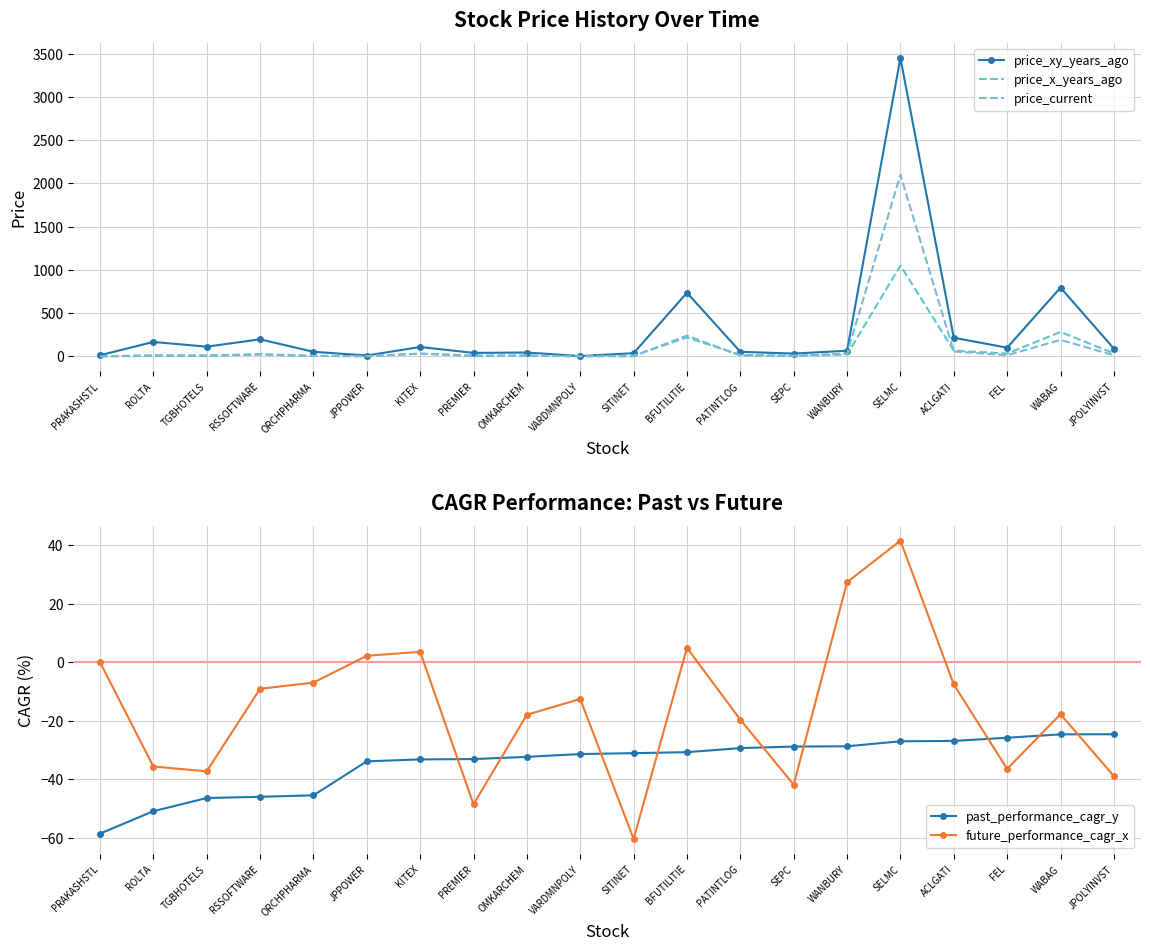

At which category does price_xy_years_ago reach its first local peak?

ROLTA